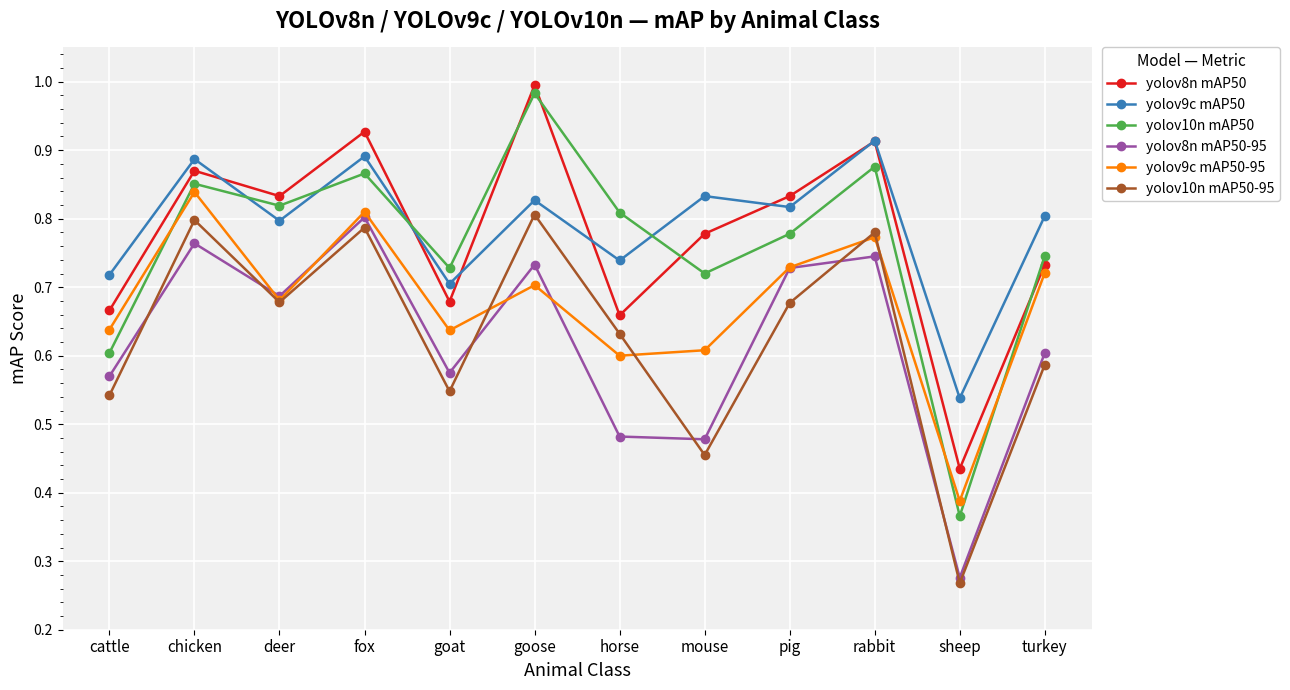

At how many categories does at least one series exceed 0?

12